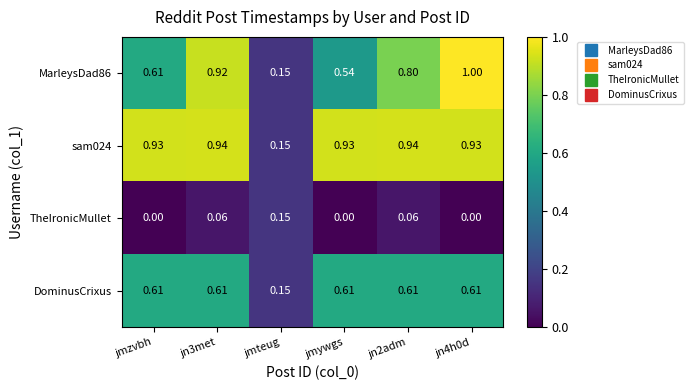

Where is DominusCrixus nearest to the value 0?

jmteug